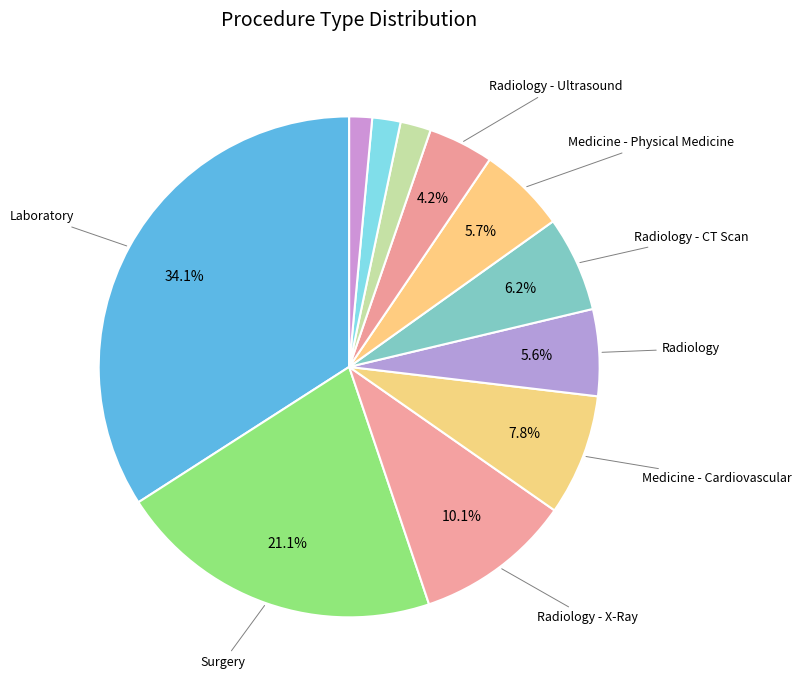

Is there any slice that represents more than half of the pie?

No